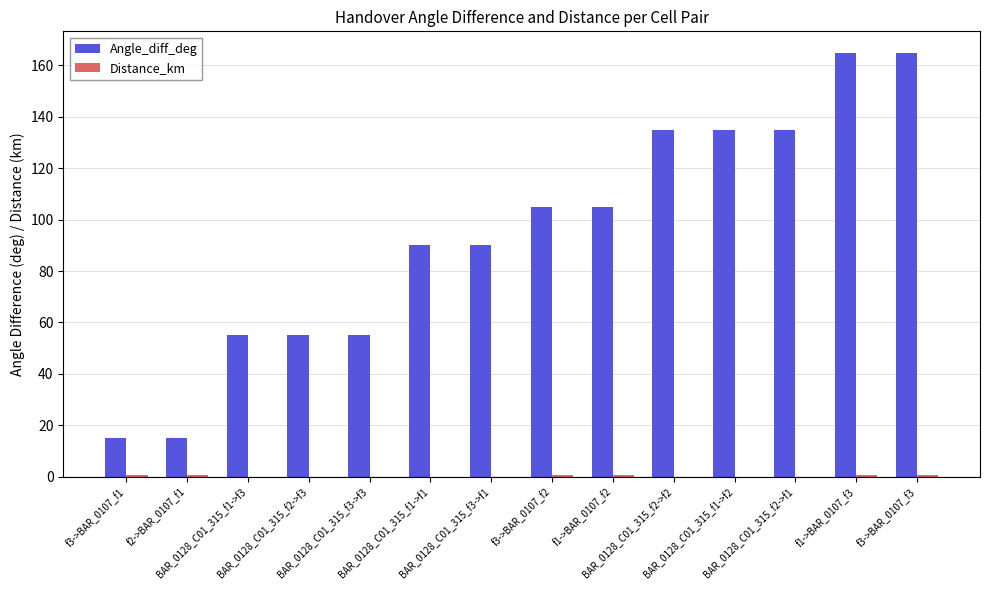

What is the sum of all Angle_diff_deg values?

1320.1